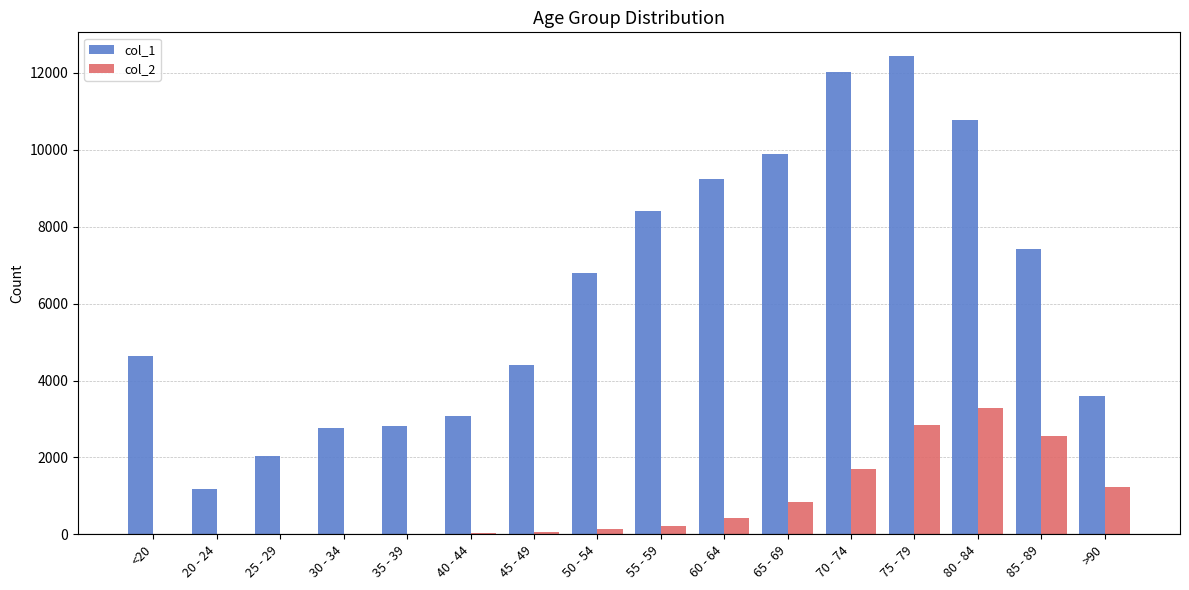

Which series has the largest total across all categories?

col_1